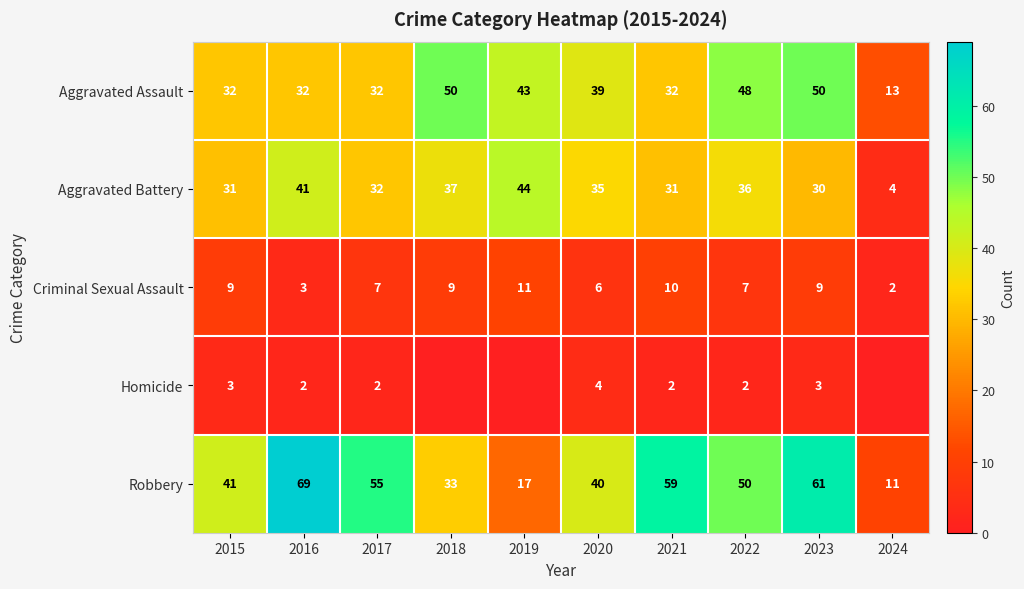

True or false: Criminal Sexual Assault has a value of 13 at 2015.

False